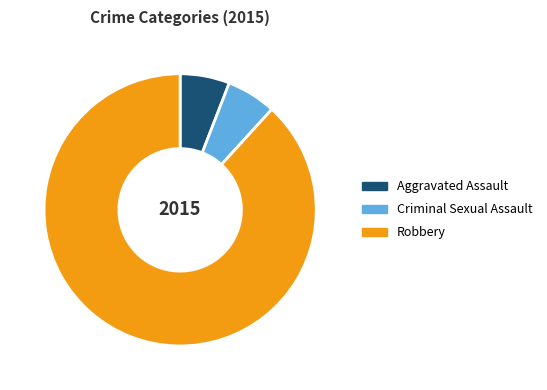

Is the sum of Aggravated Assault and Robbery greater than half?

Yes